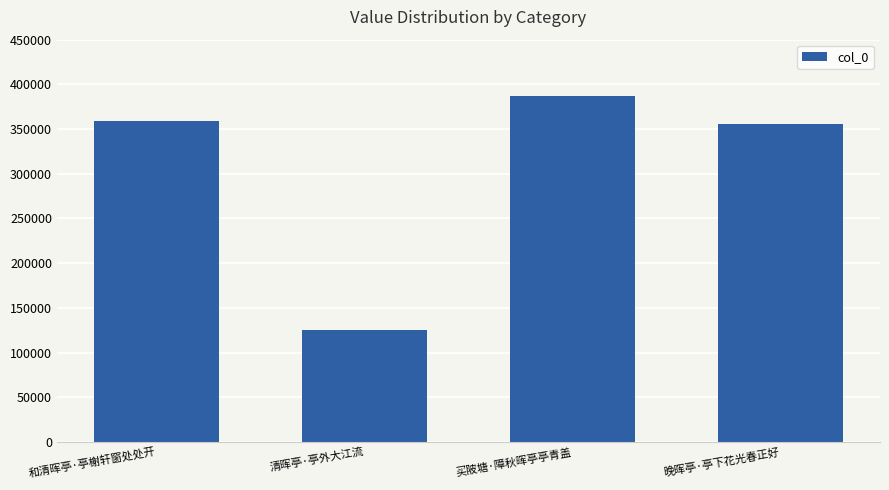

What is the difference between the maximum and minimum values?

261822